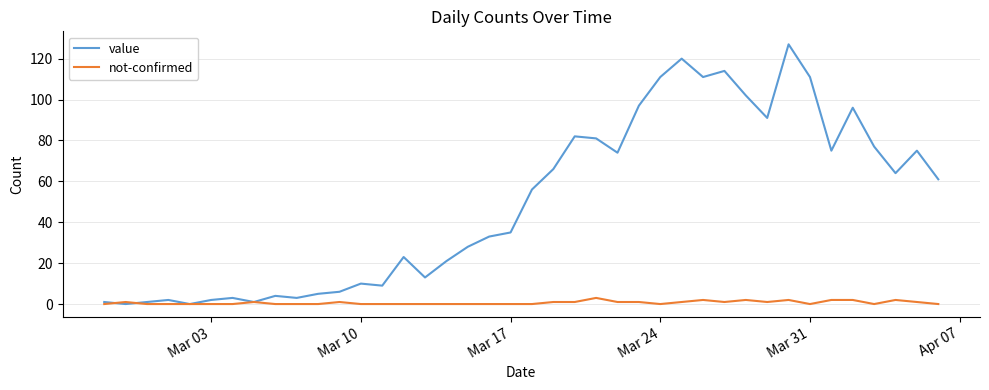

List the series in order of their overall mean, lowest first.

not-confirmed, value